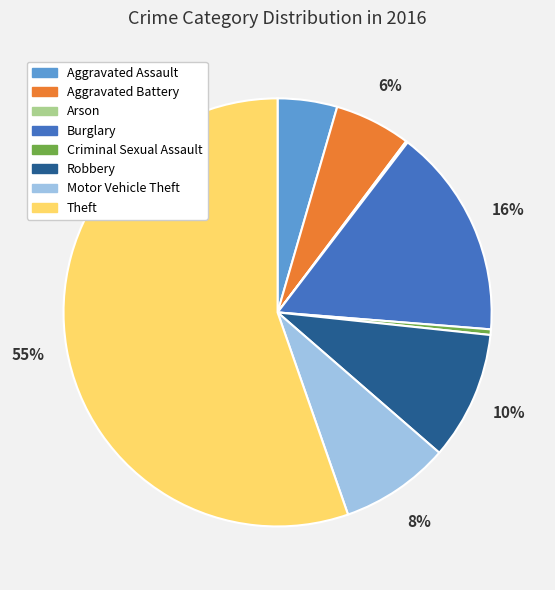

To the nearest percent, what is the average slice percentage?

12%